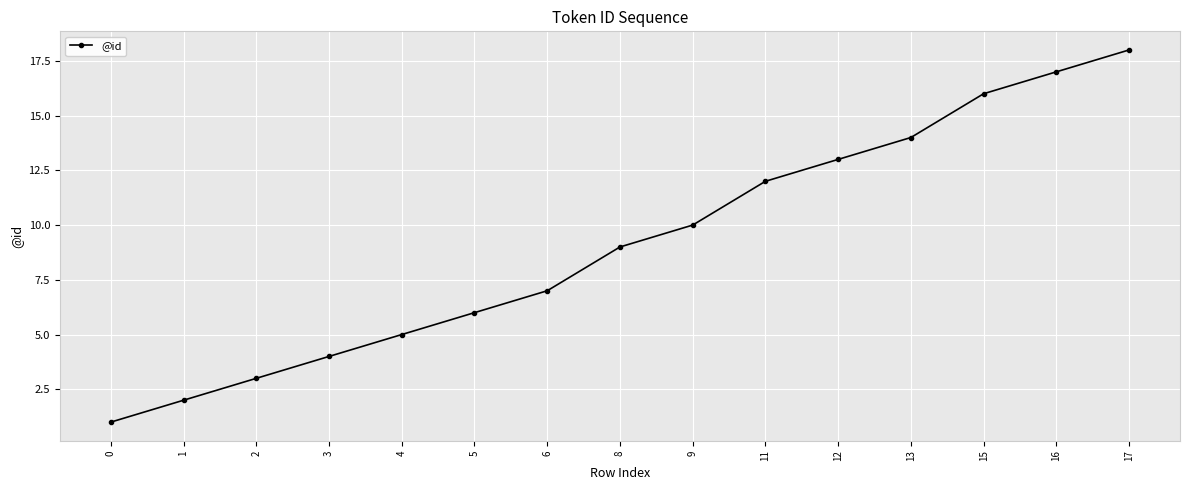

Which has a higher value, 4 or 6?

6